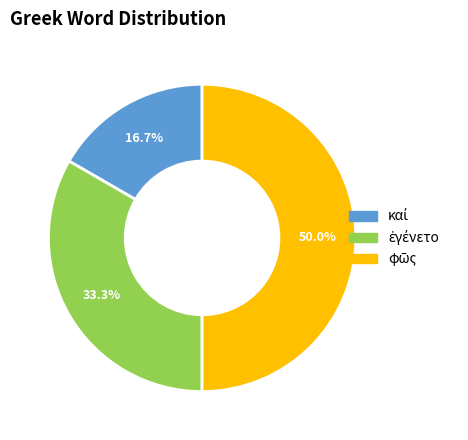

What percentage is the φῶς slice, to the nearest percent?

50%